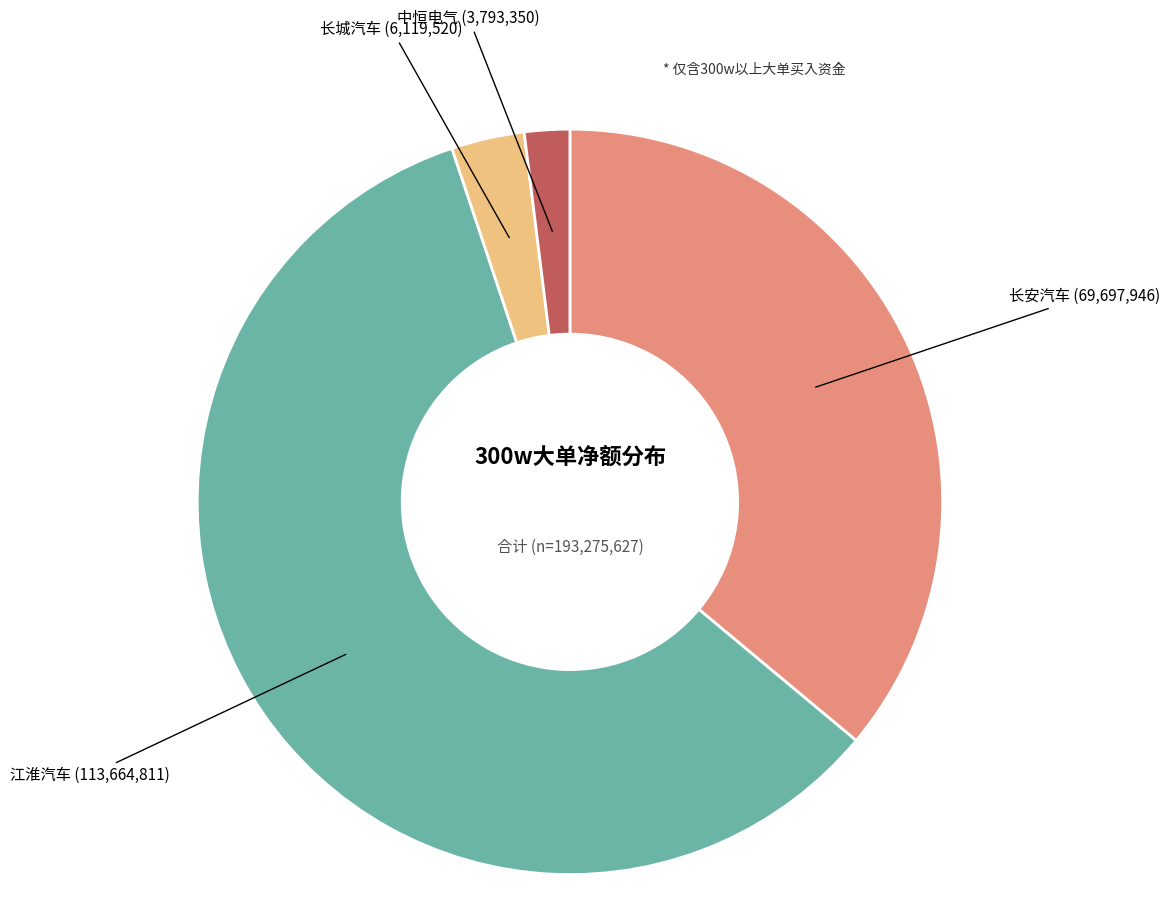

Is there a majority slice in this chart?

Yes